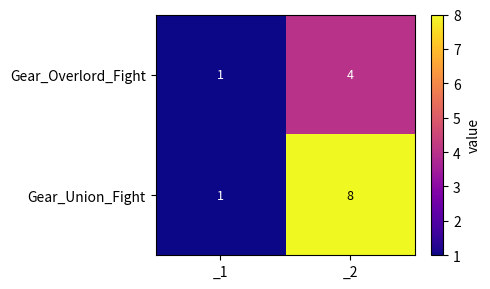

Is the value of Gear_Overlord_Fight at _1 greater than the value of Gear_Union_Fight at _1?

No